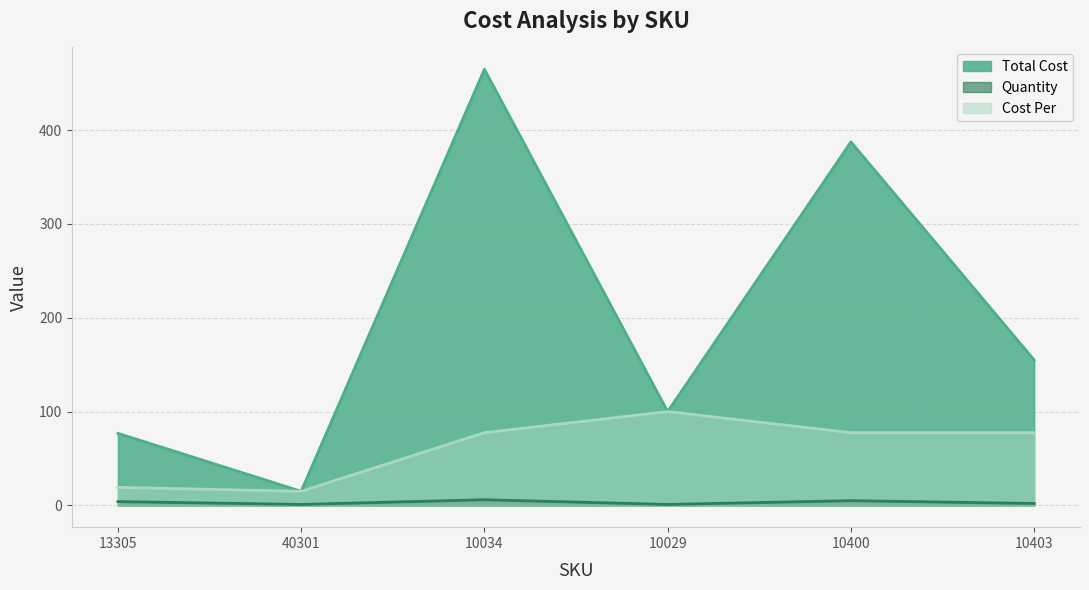

Count the Quantity values in the range 1 to 5.

5